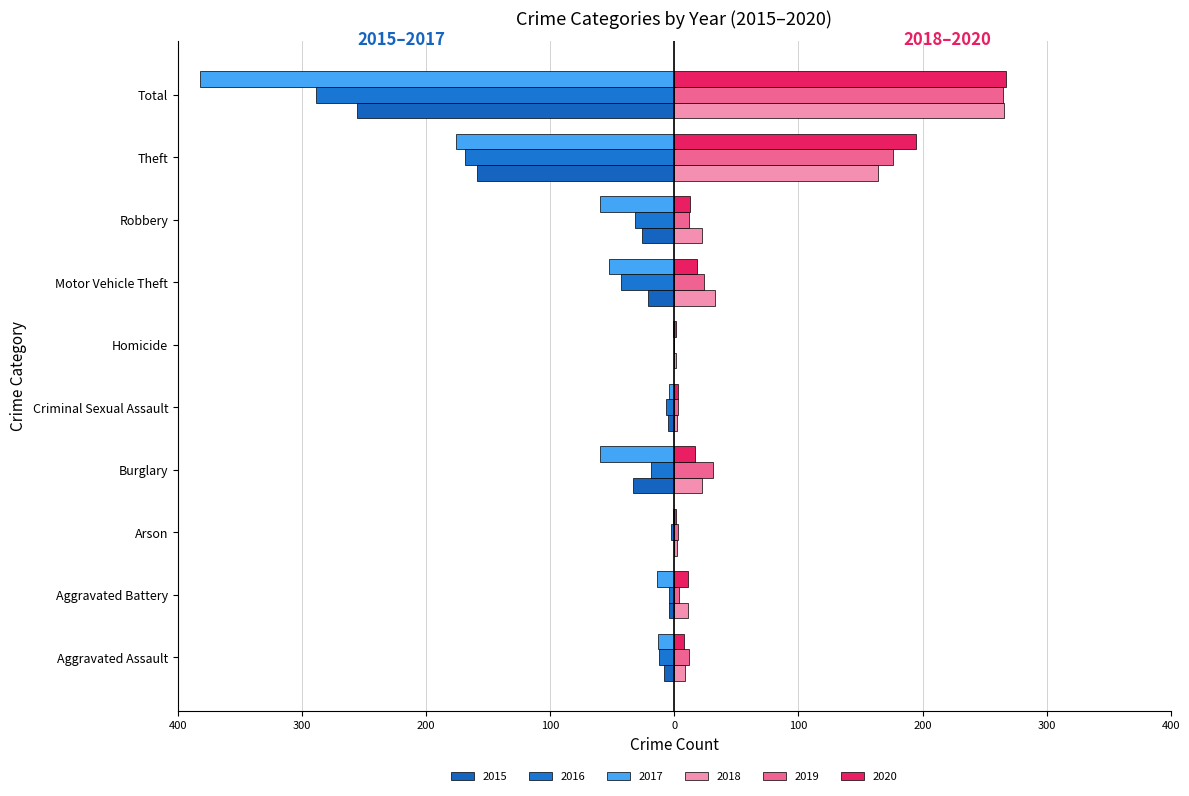

How many bars are there in each group?

6